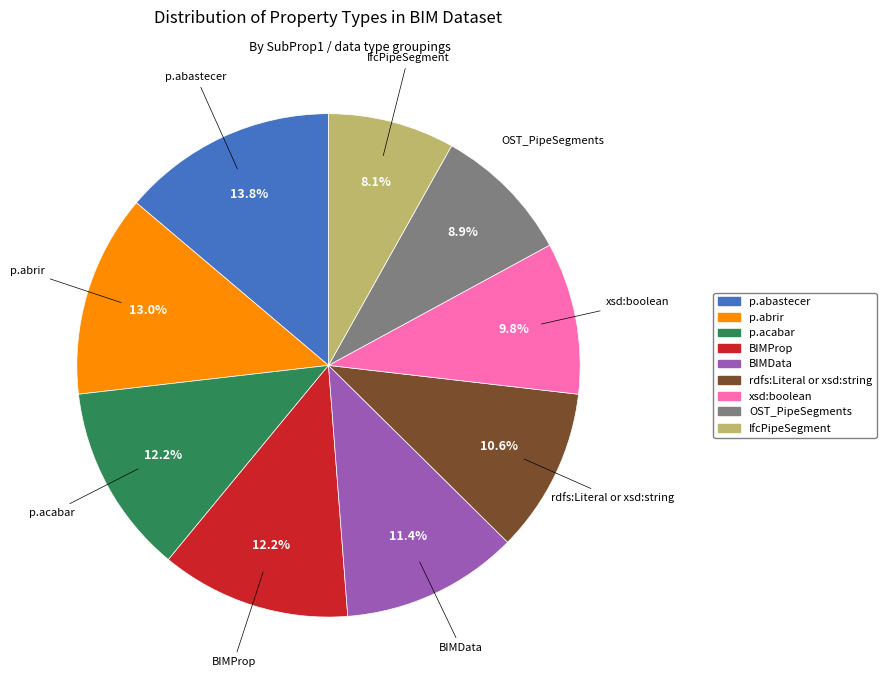

Does rdfs:Literal or xsd:string represent more than half of the total?

No